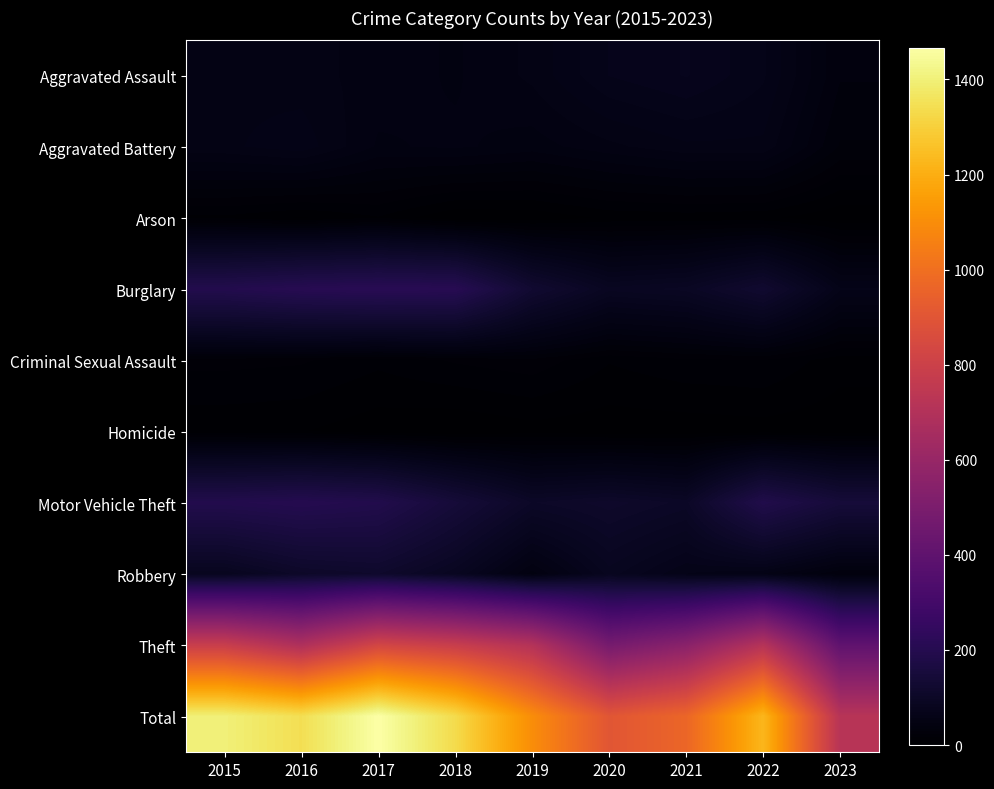

How many distinct data groups are displayed?

10